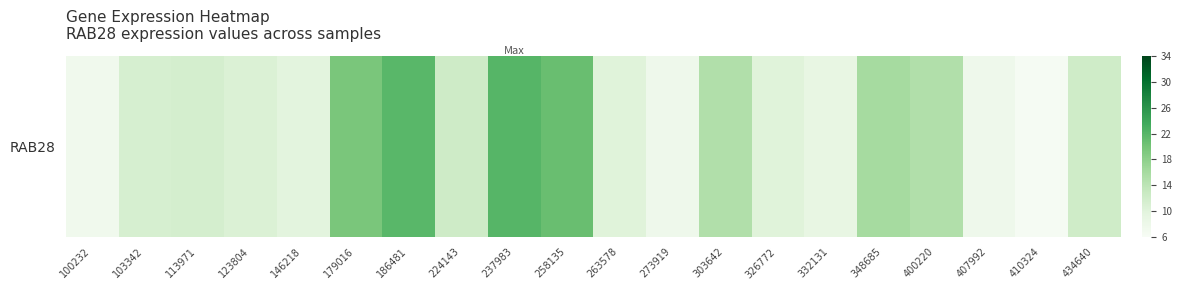

What is the change in value from 400220 to 410324?

-8.6